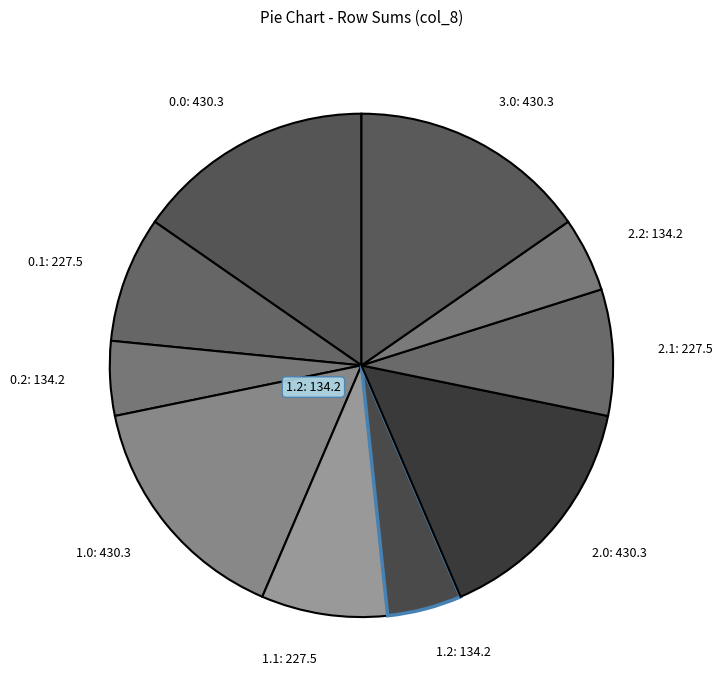

Combined, do 1.0: 430.3 and 1.1: 227.5 account for over 50%?

No